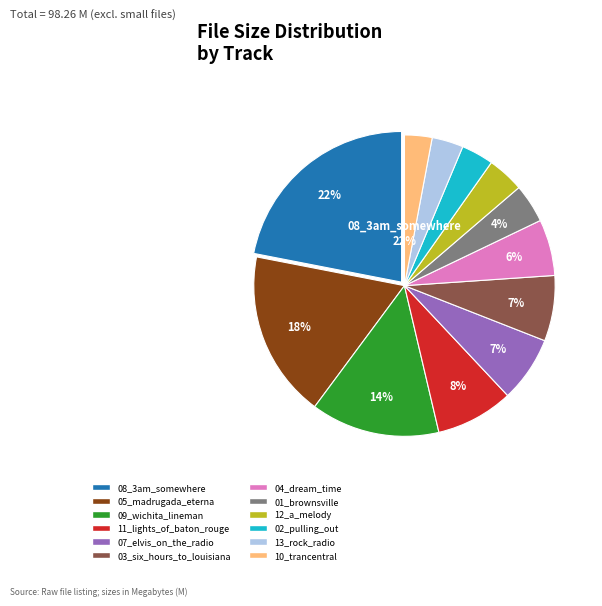

Approximately how many times larger is the value at 01_brownsville_turnaround compared to 04_dream_time_lake_jackson?

0.7